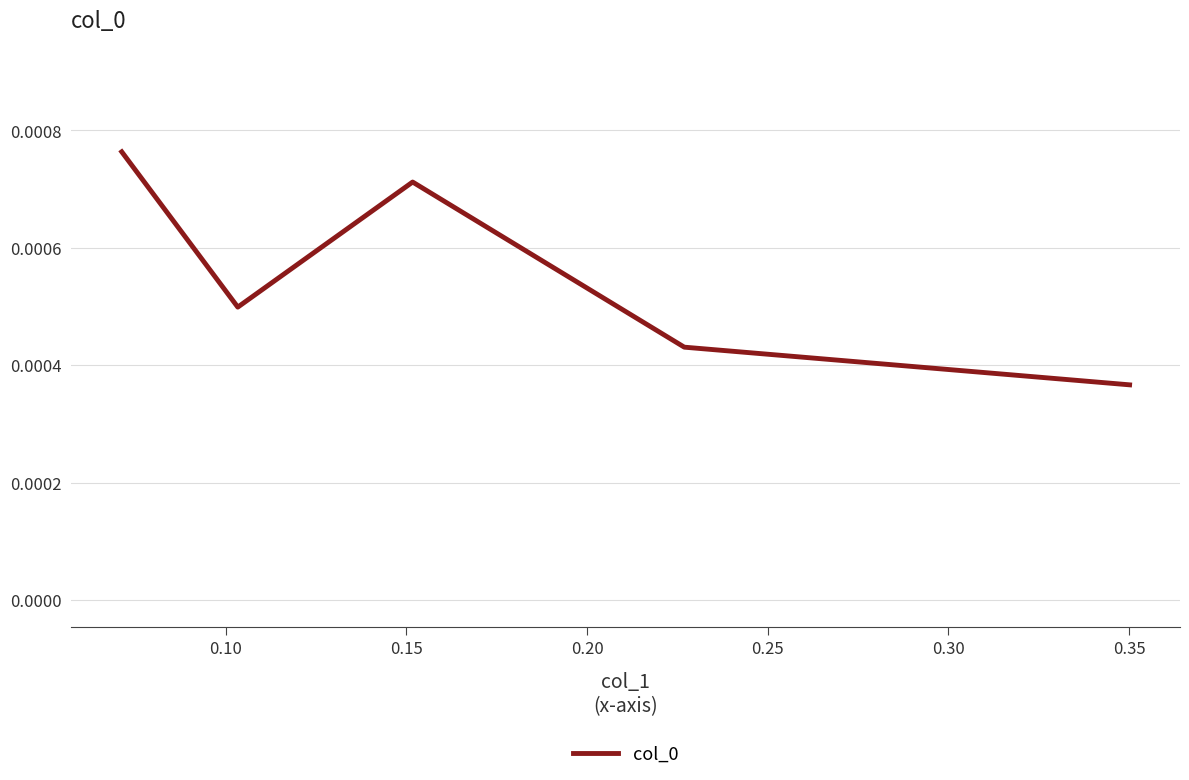

How many interior local valleys (lower than both neighbors) does the data have?

1